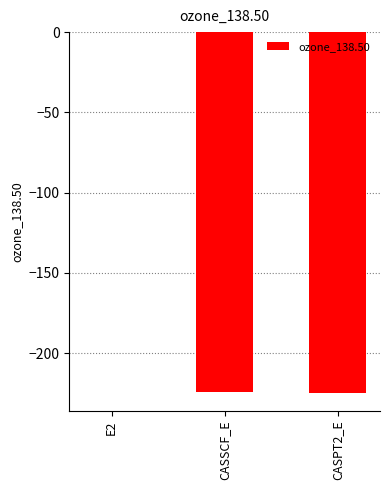

What is the approximate value at CASSCF_E?

-224.3